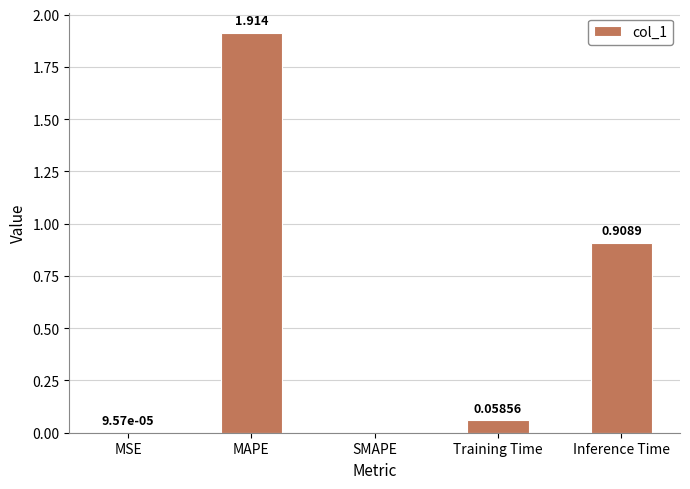

Count the number of categories in the chart.

5